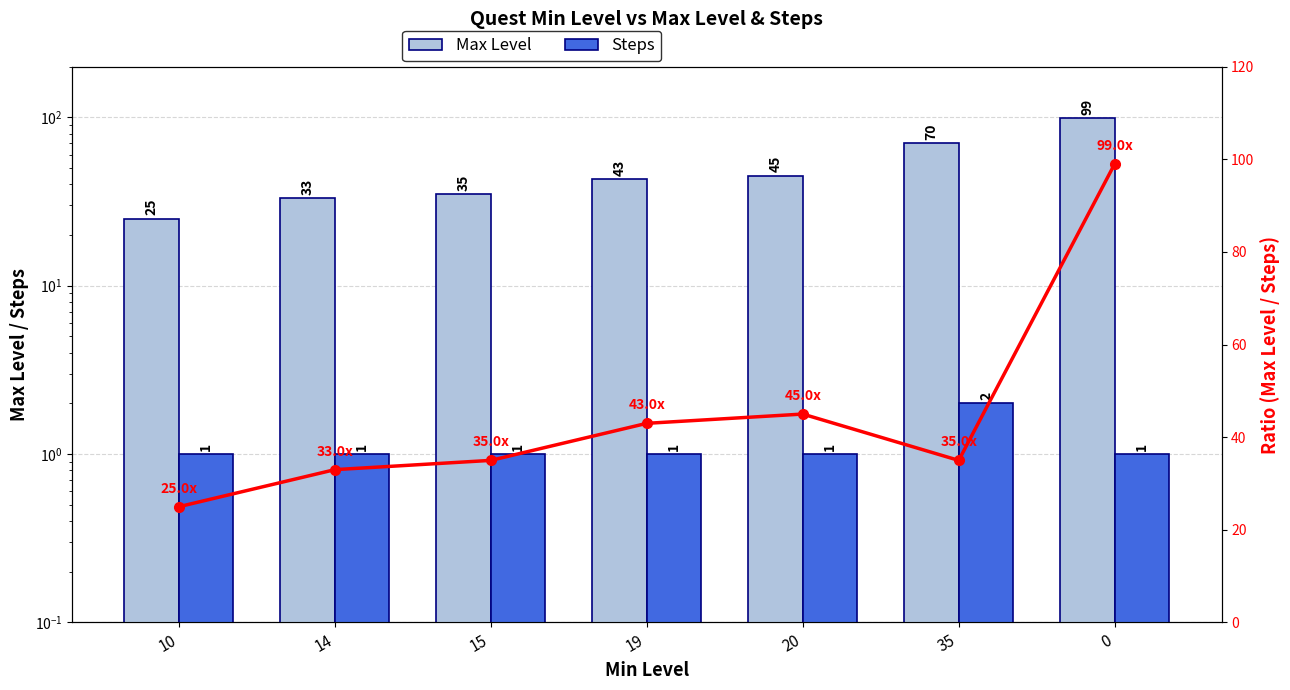

Are the bars grouped side by side (vs. stacked)?

Yes